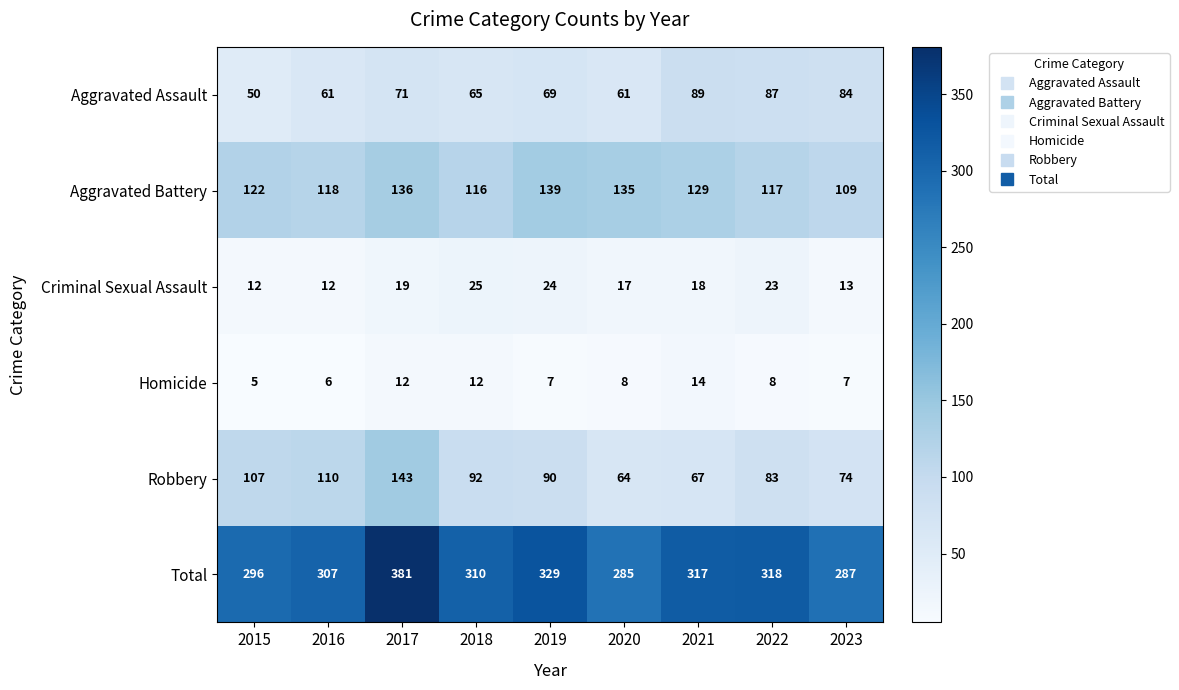

What is the spread (max minus min) of values at 2017?

369